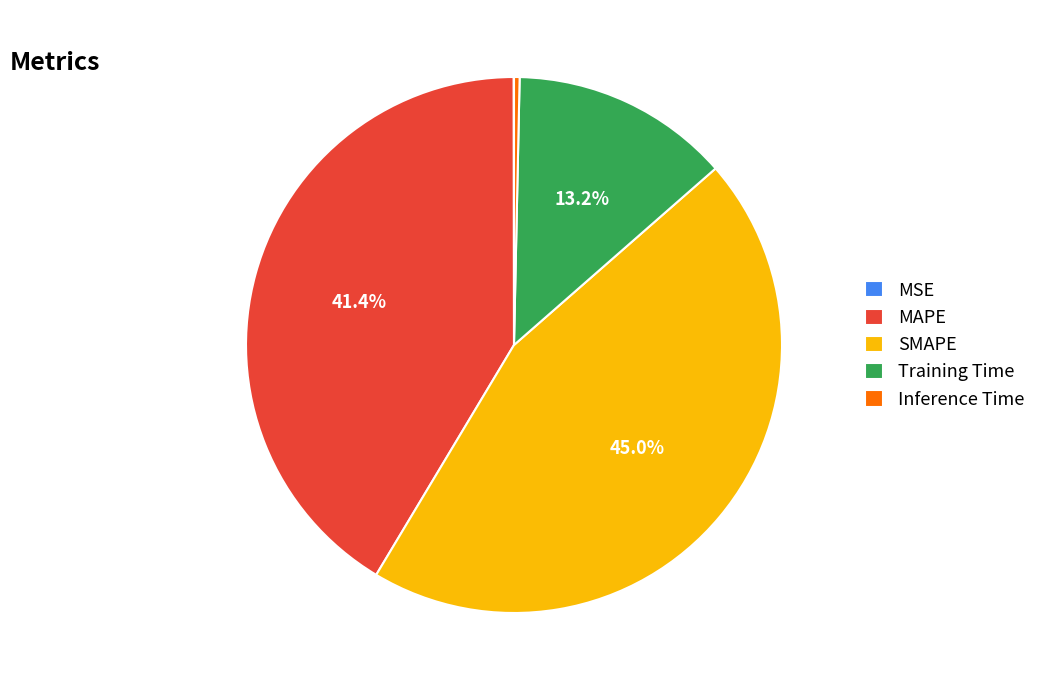

Which has a higher value, MAPE or SMAPE?

SMAPE